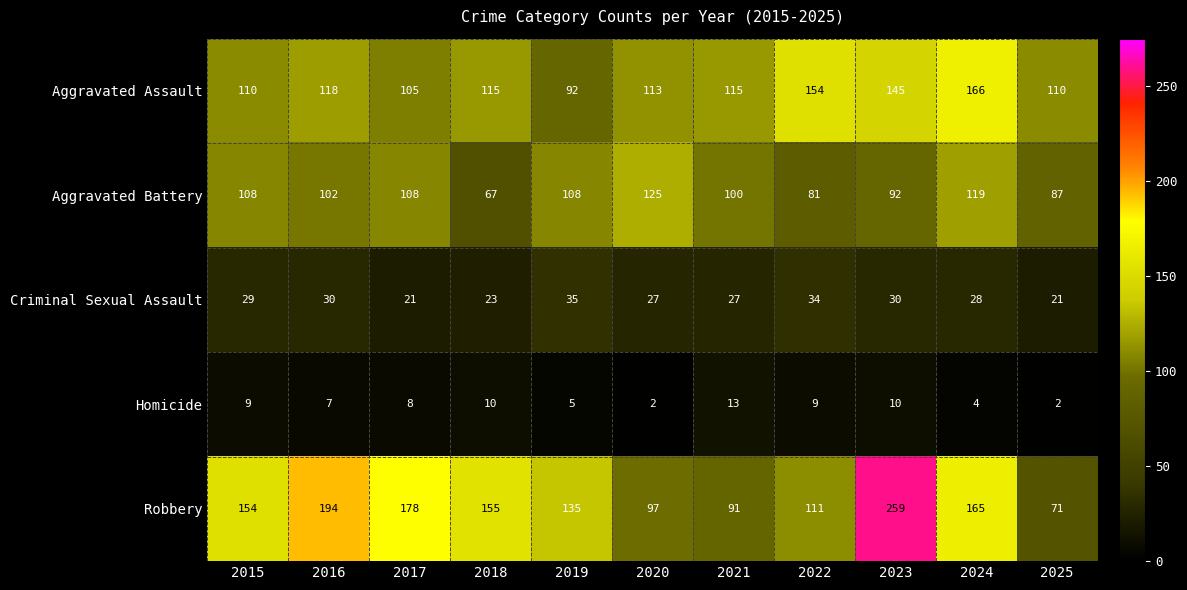

What is the average value of the Criminal Sexual Assault series?

28